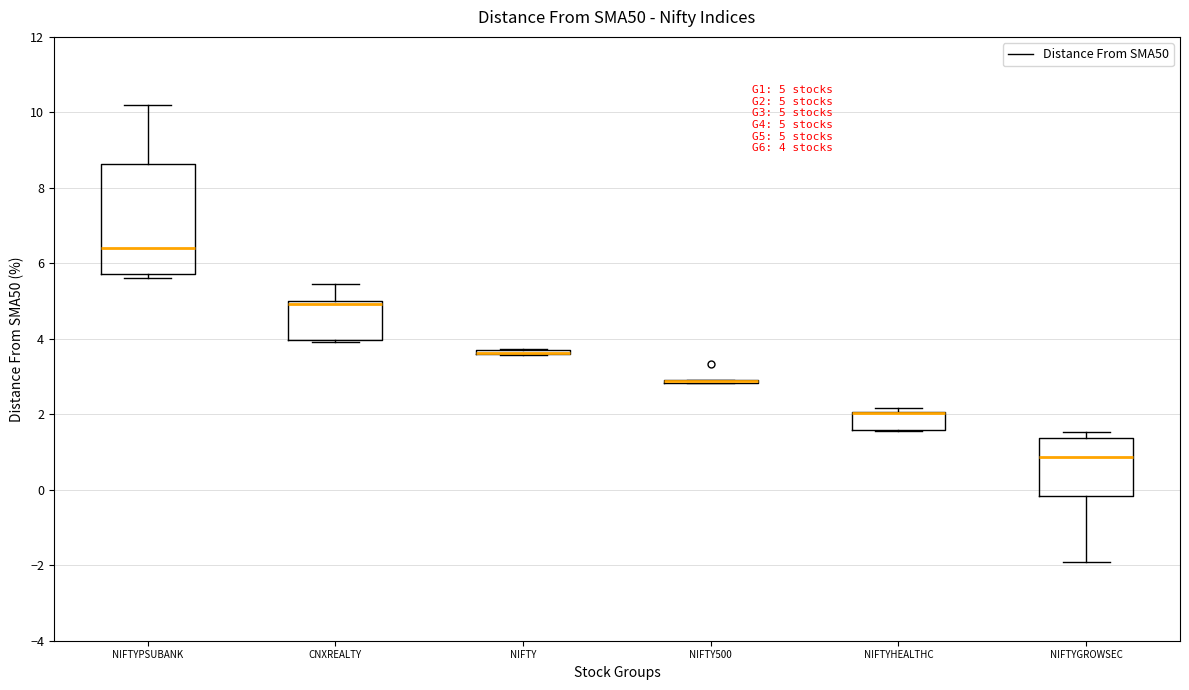

Comparing the boxes themselves (not the whiskers), which one is the tallest?

NIFTYPSUBANK